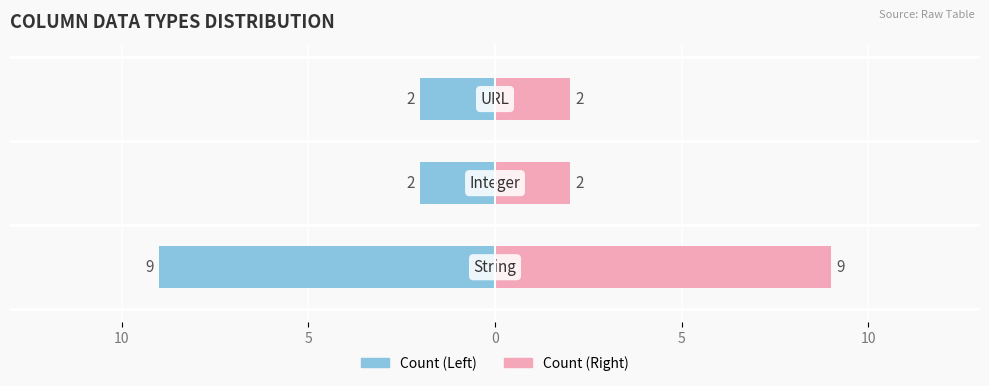

What is the lowest value of the Count (Right) series?

2